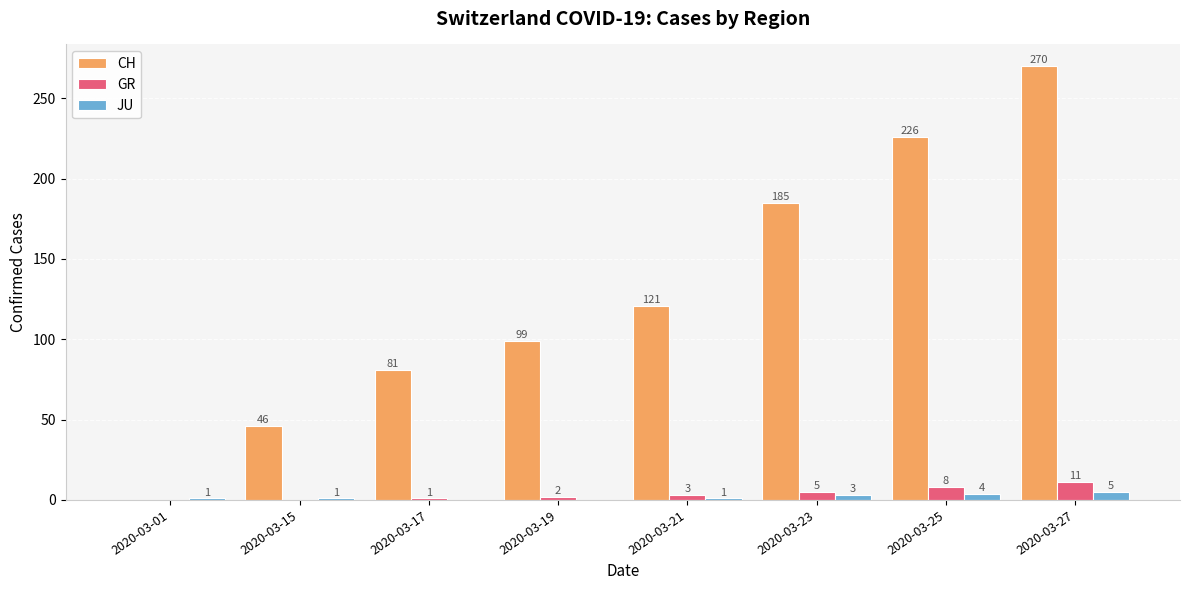

Reading right to left, transcribe all the data shown in this chart.

CH: 270	226	185	121	99	81	46	0
GR: 11	8	5	3	2	1	0	0
JU: 5	4	3	1	0	0	1	1